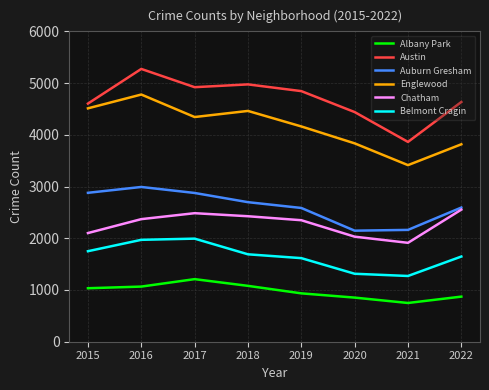

True or false: Belmont Cragin and Chatham cross at least once.

False